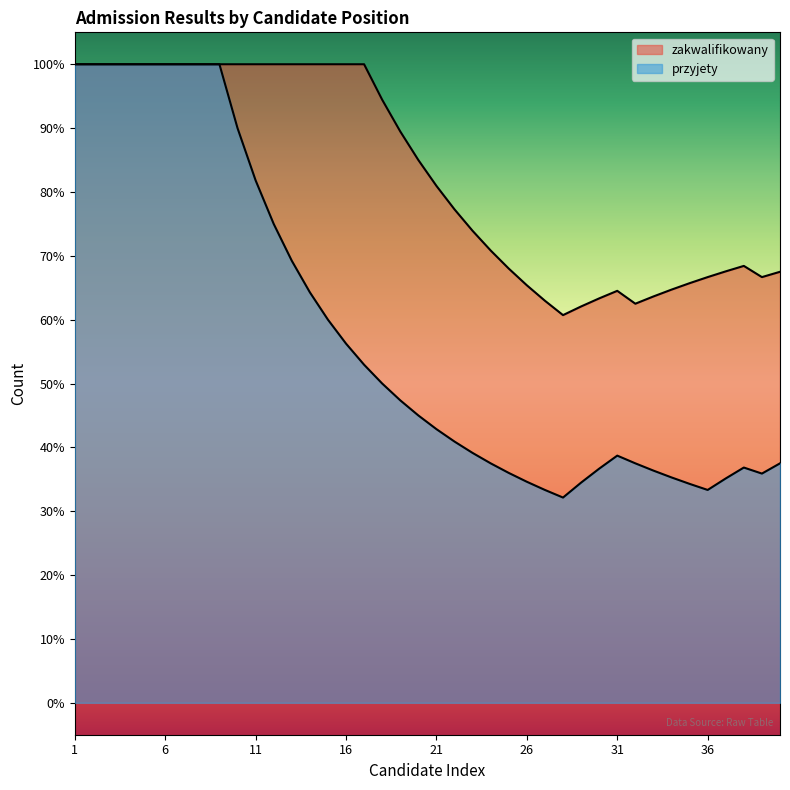

List the series in order of their overall mean, lowest first.

przyjety, zakwalifikowany